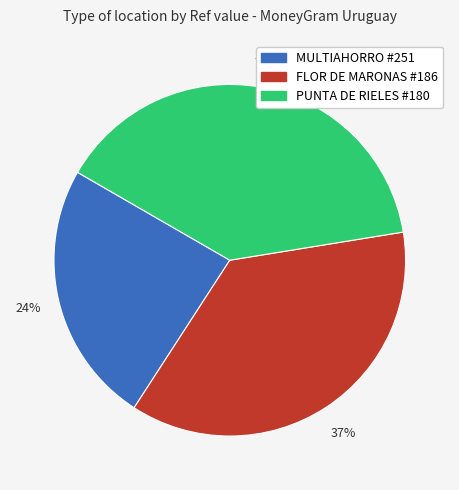

To the nearest percent, what is the difference between the largest and smallest slice percentages?

15%